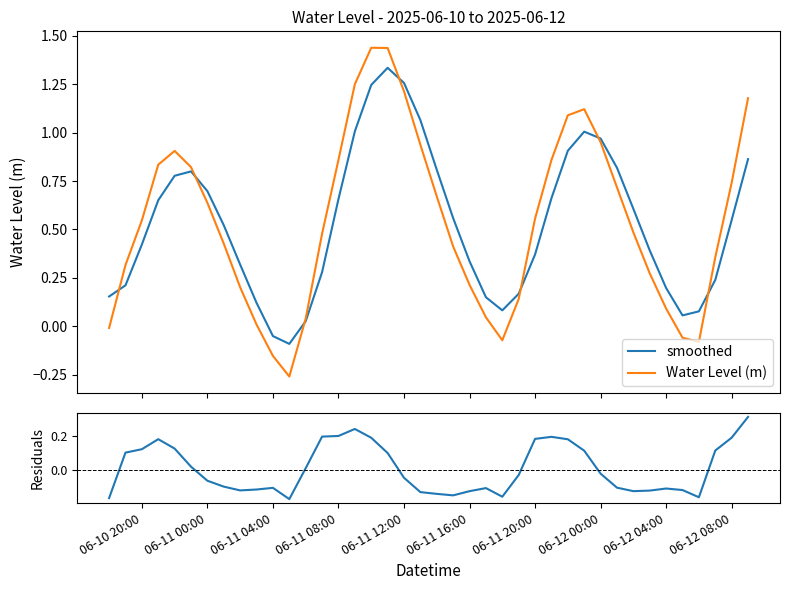

Reading left to right, extract all data points from this chart.

smoothed: 0.2	0.2	0.4	0.7	0.8	0.8	0.7	0.5	0.3	0.1	-0.1	-0.1	0.0	0.3	0.7	1.0	1.2	1.3	1.3	1.1	0.8	0.6	0.3	0.1	0.1	0.2	0.4	0.7	0.9	1.0	1.0	0.8	0.6	0.4	0.2	0.1	0.1	0.2	0.5	0.9
Water Level (m): -0.0	0.3	0.5	0.8	0.9	0.8	0.6	0.4	0.2	0.0	-0.2	-0.3	0.0	0.5	0.9	1.3	1.4	1.4	1.2	0.9	0.7	0.4	0.2	0.0	-0.1	0.1	0.6	0.9	1.1	1.1	1.0	0.7	0.5	0.3	0.1	-0.1	-0.1	0.4	0.7	1.2
residuals: -0.2	0.1	0.1	0.2	0.1	0.0	-0.1	-0.1	-0.1	-0.1	-0.1	-0.2	0.0	0.2	0.2	0.2	0.2	0.1	-0.0	-0.1	-0.1	-0.1	-0.1	-0.1	-0.2	-0.0	0.2	0.2	0.2	0.1	-0.0	-0.1	-0.1	-0.1	-0.1	-0.1	-0.2	0.1	0.2	0.3